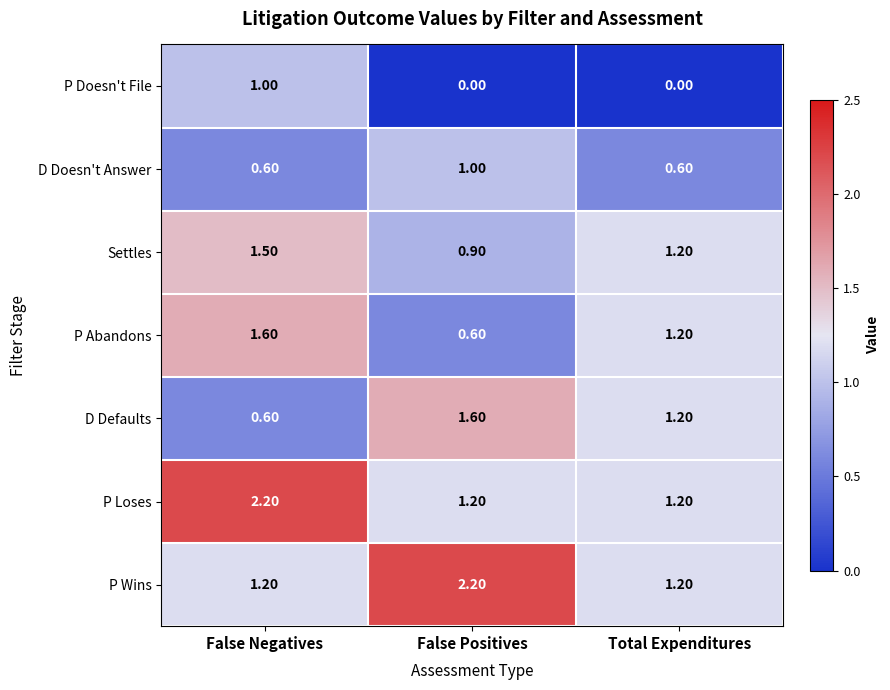

What is the average value of the P Abandons series?

1.1